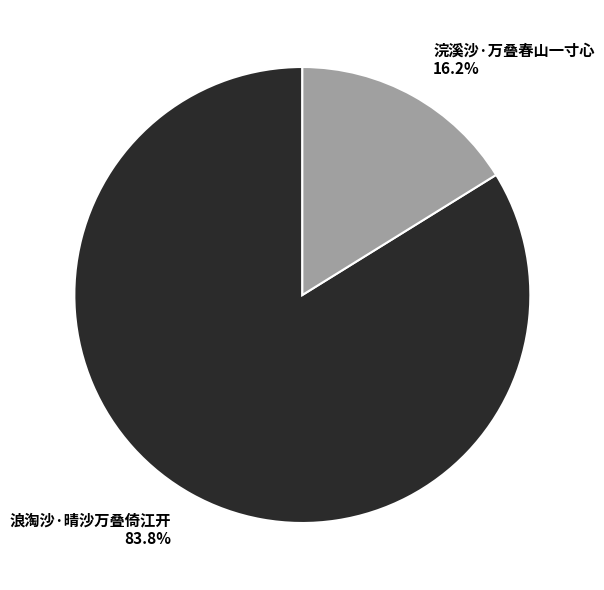

What percentage is the 浪淘沙·晴沙万叠倚江开 slice, to the nearest percent?

84%